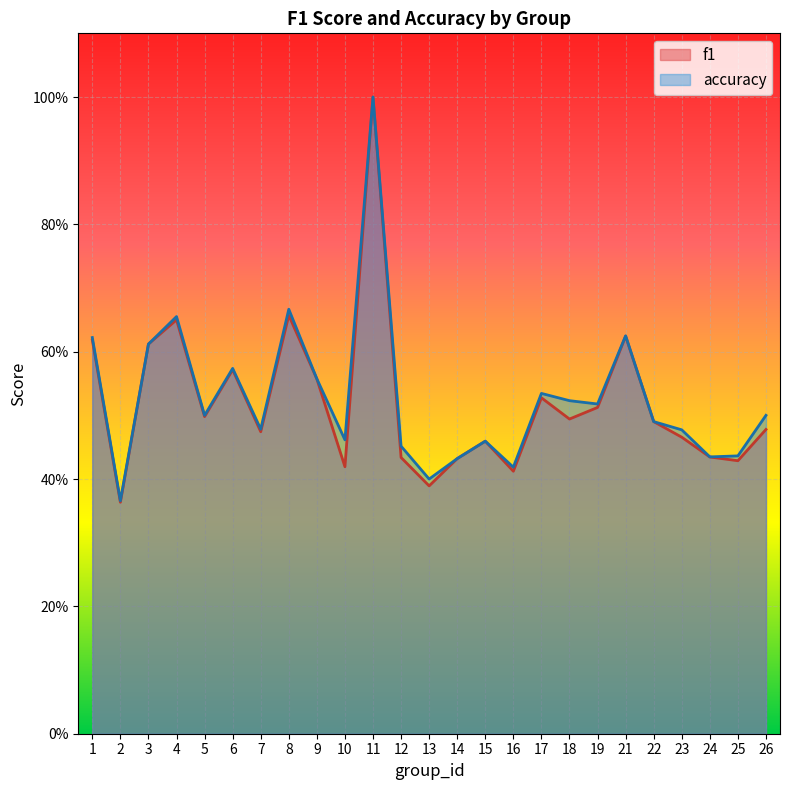

Which category has the lowest value in the f1 series?

2